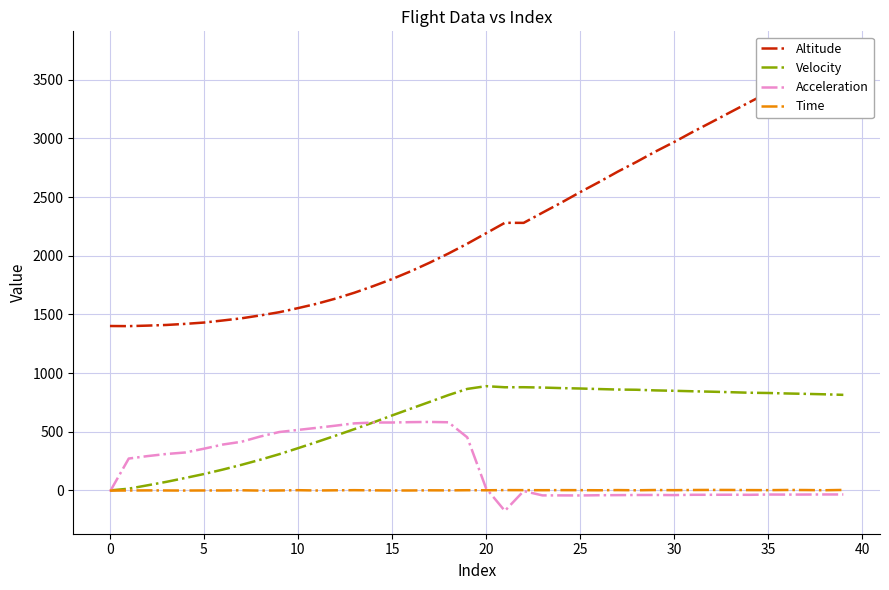

The value of Time at 31 is 3.8. True or false?

True